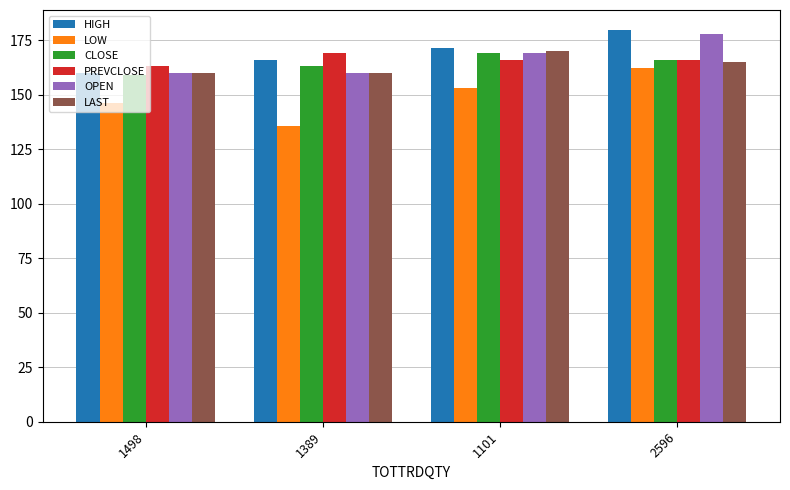

List the labels in order of HIGH value, smallest first.

1498, 1389, 1101, 2596